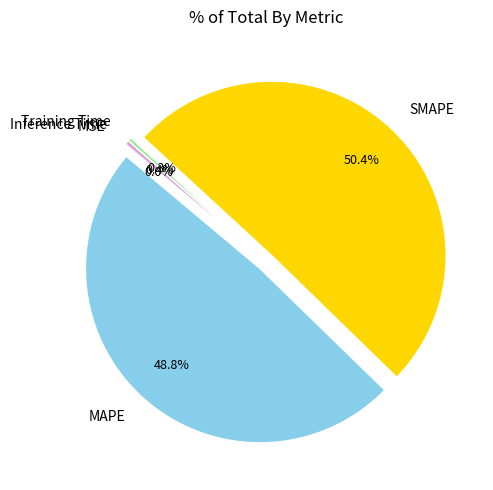

To the nearest percent, what is the average slice percentage?

20%